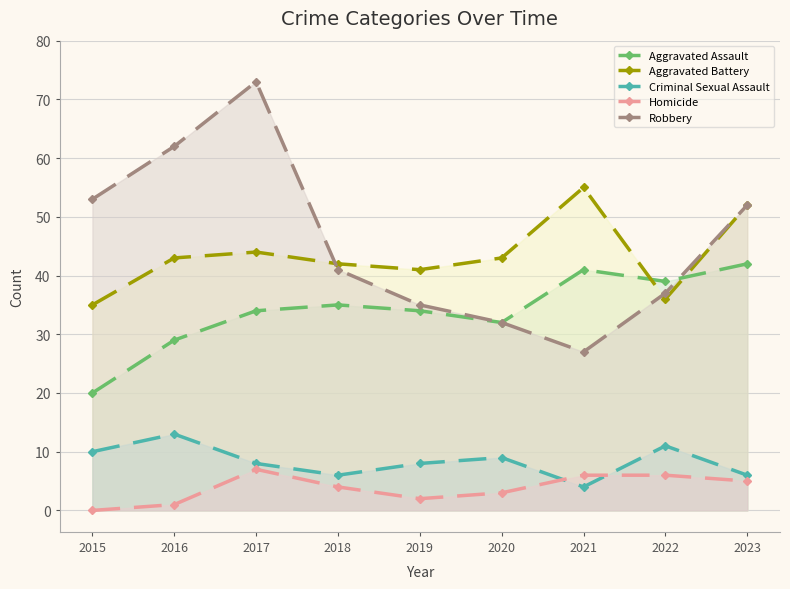

What is the difference between the Homicide values at 2017 and 2018?

3